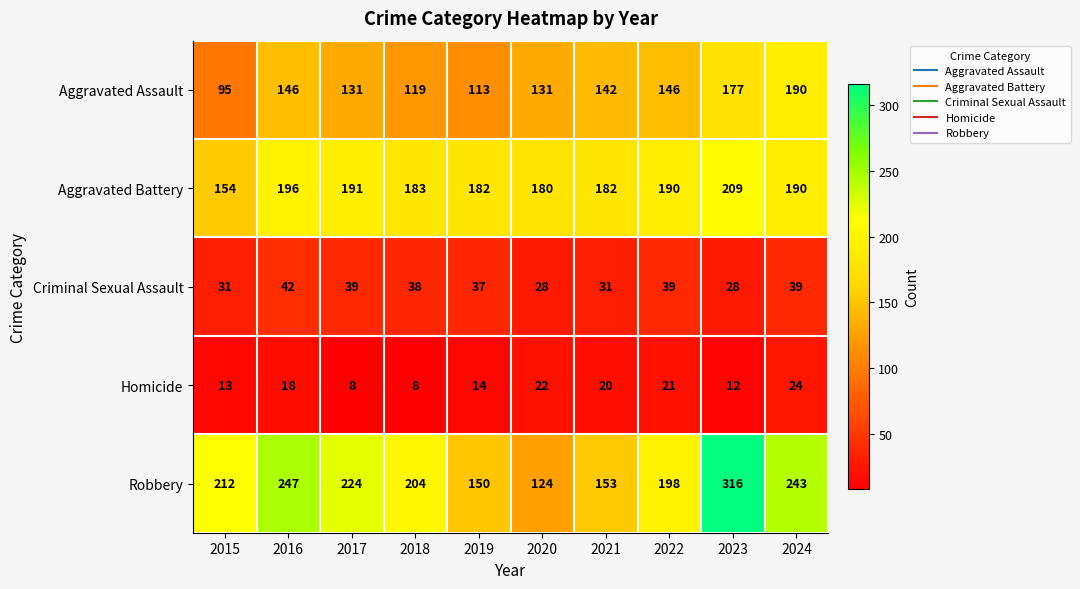

Which series has the widest spread of values?

Robbery